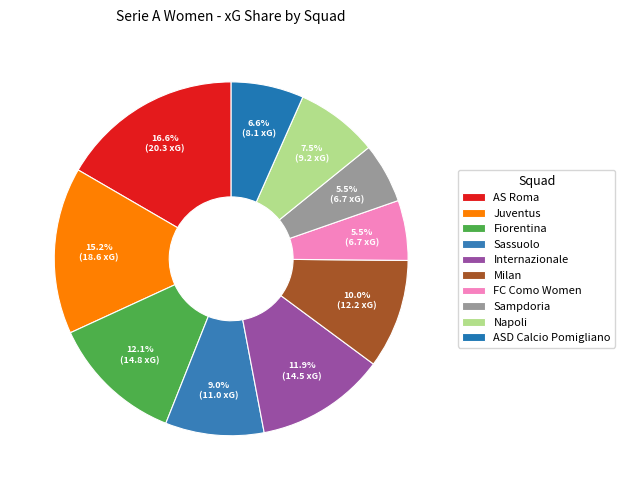

Which slice is the largest?

AS Roma